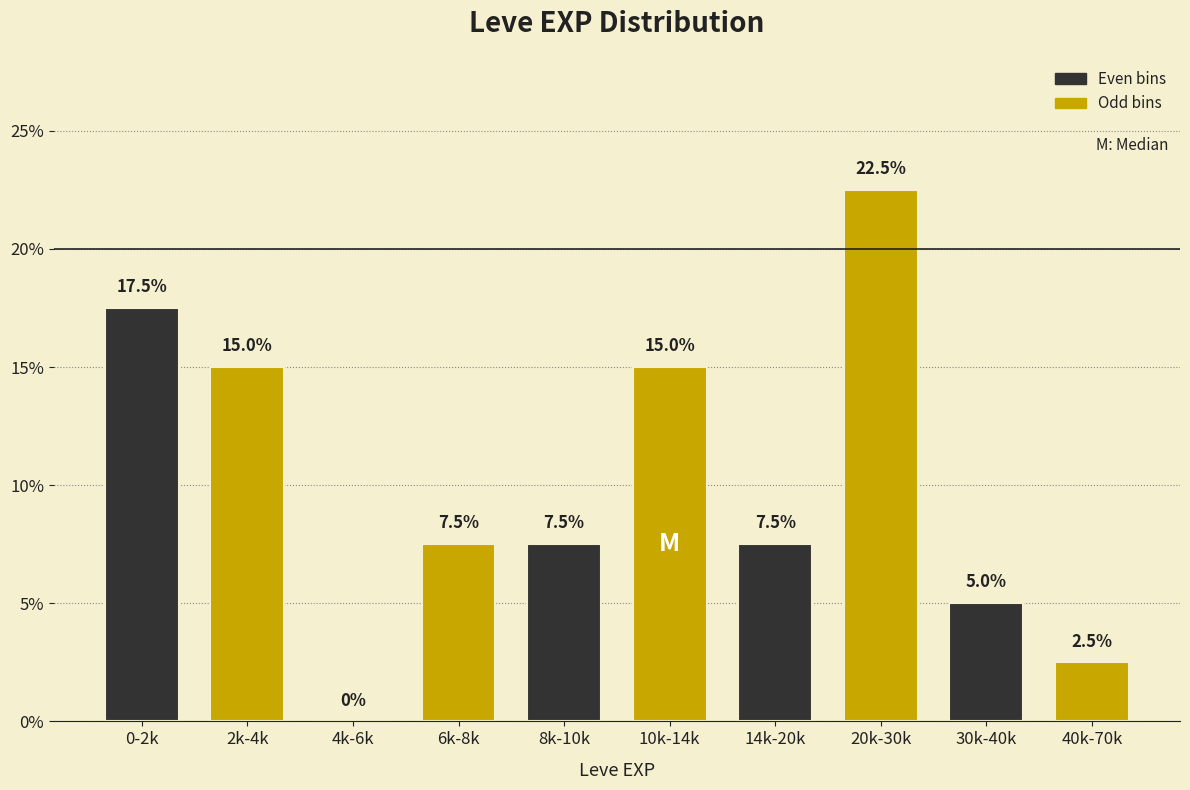

Reading left to right, transcribe all the data shown in this chart.

0-2k=17.5	2k-4k=15.0	4k-6k=0.0	6k-8k=7.5	8k-10k=7.5	10k-14k=15.0	14k-20k=7.5	20k-30k=22.5	30k-40k=5.0	40k-70k=2.5